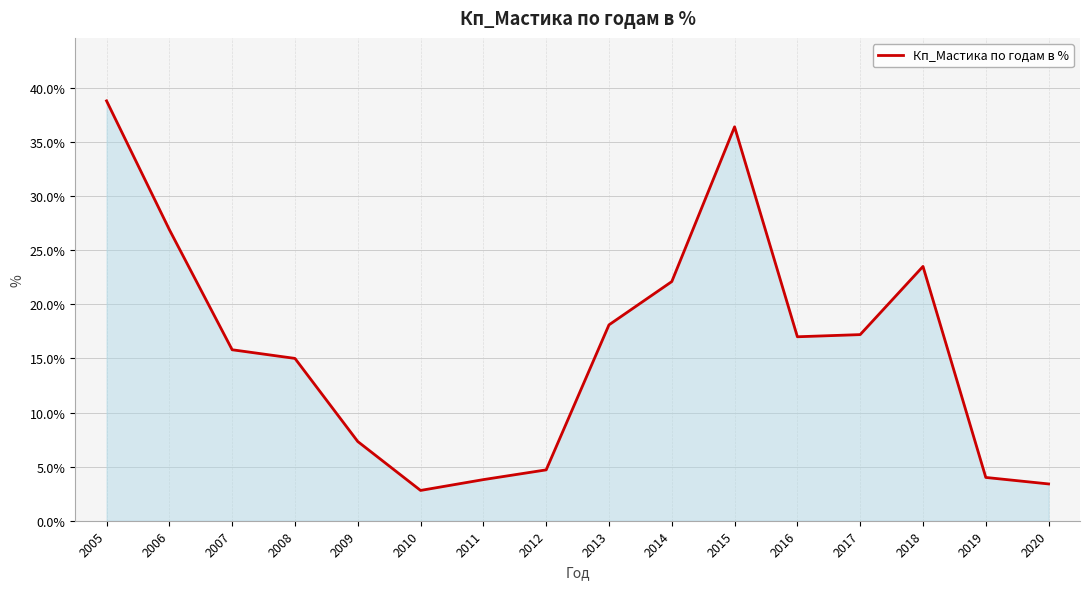

Which has a higher value, 2015 or 2007?

2015